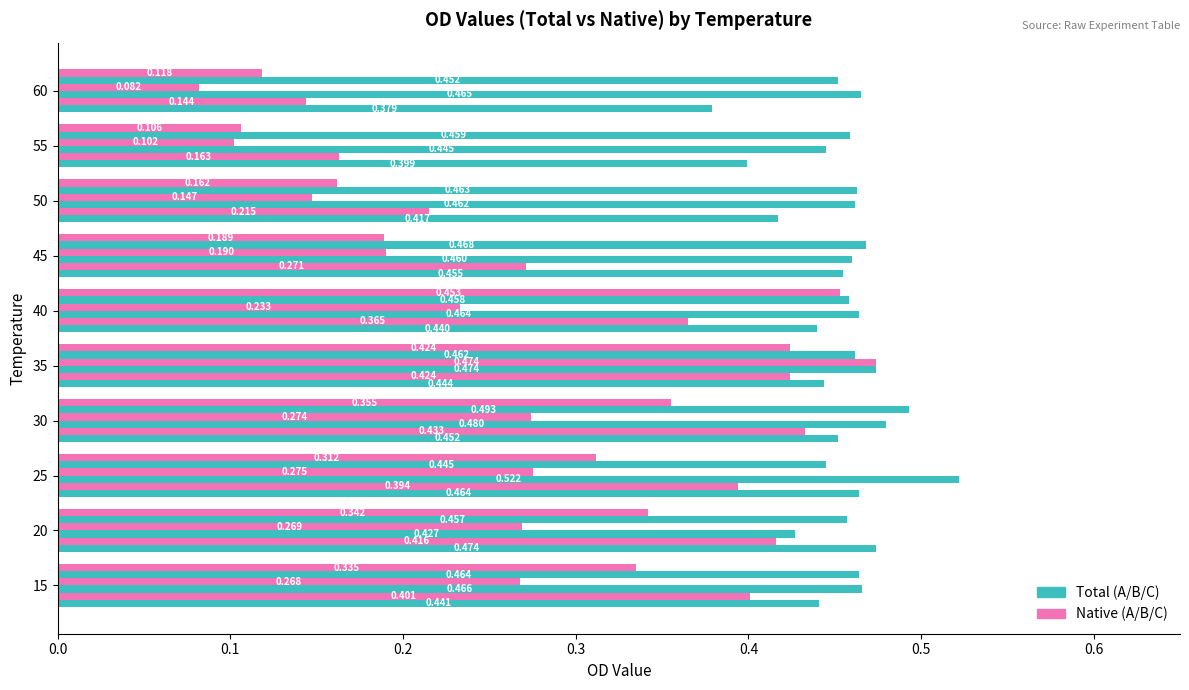

Count the number of categories in the chart.

10